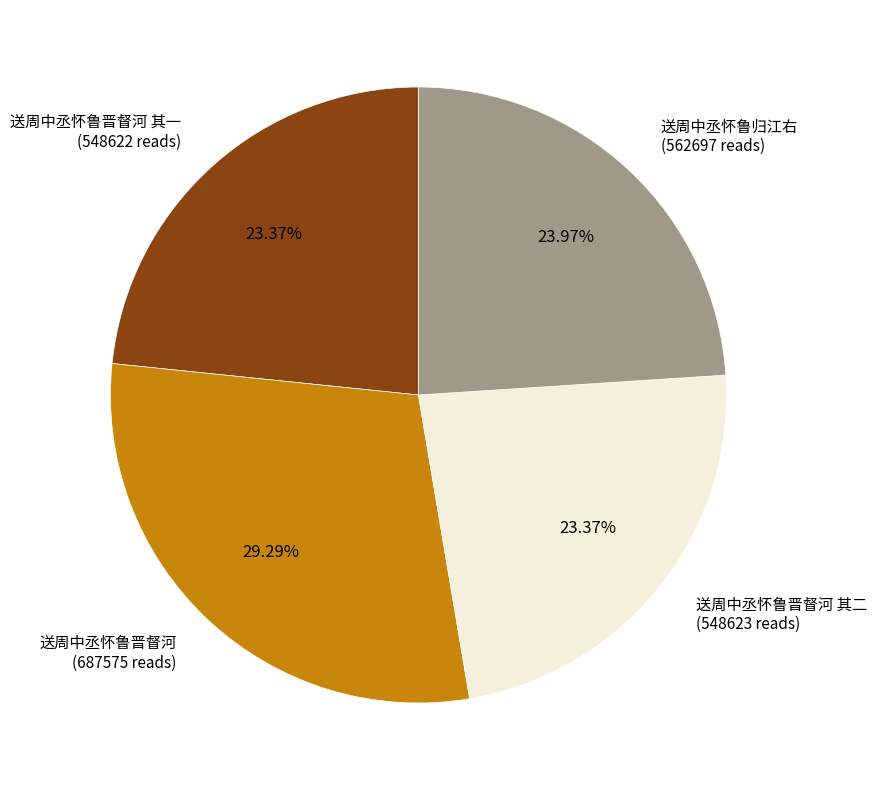

Is there any slice that represents more than half of the pie?

No